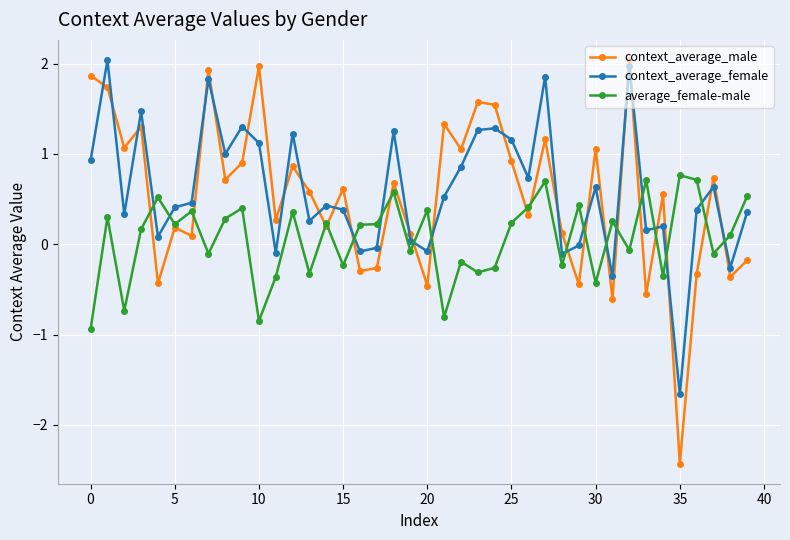

Which series has the widest spread of values?

context_average_male